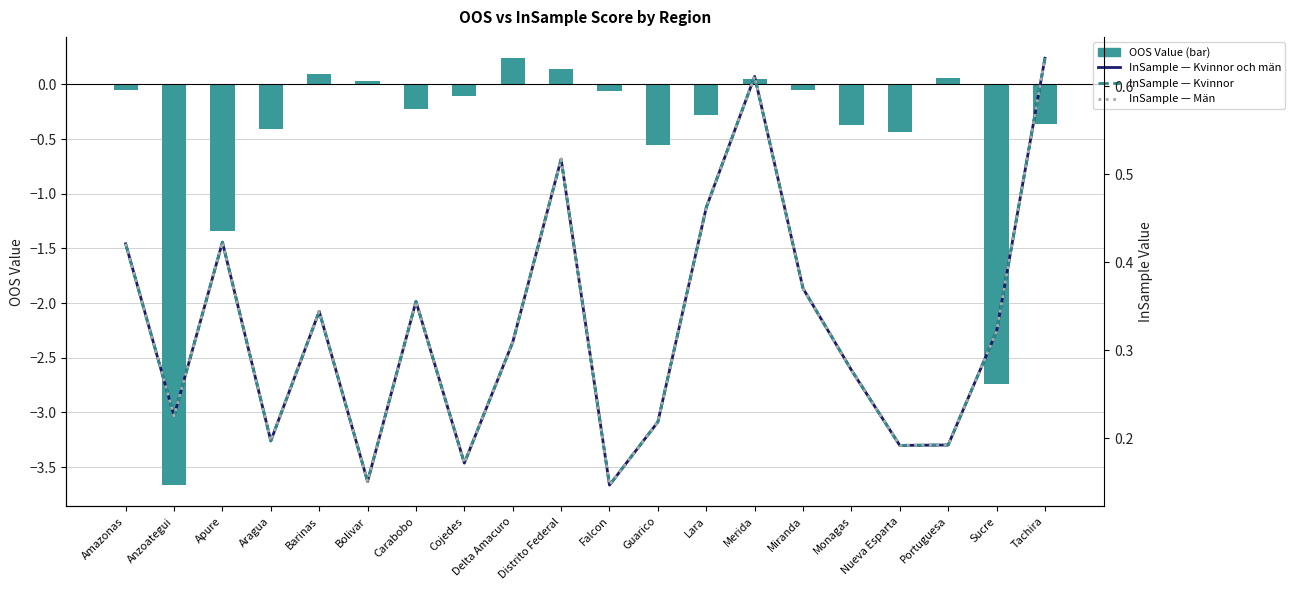

What are all the series names shown in the legend?

OOS Value, InSample (Kvinnor och män), InSample (Kvinnor), InSample (Män)